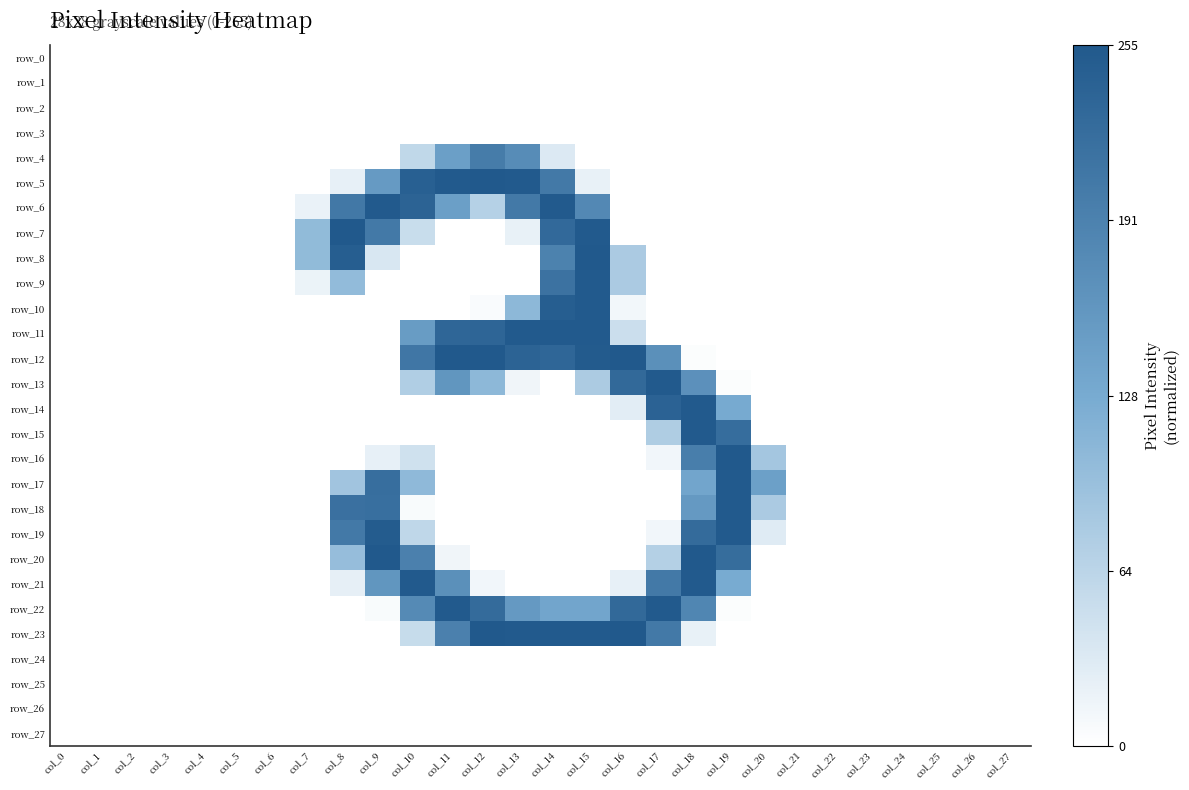

True or false: row_17 has a value of -0.5 at col_27.

False